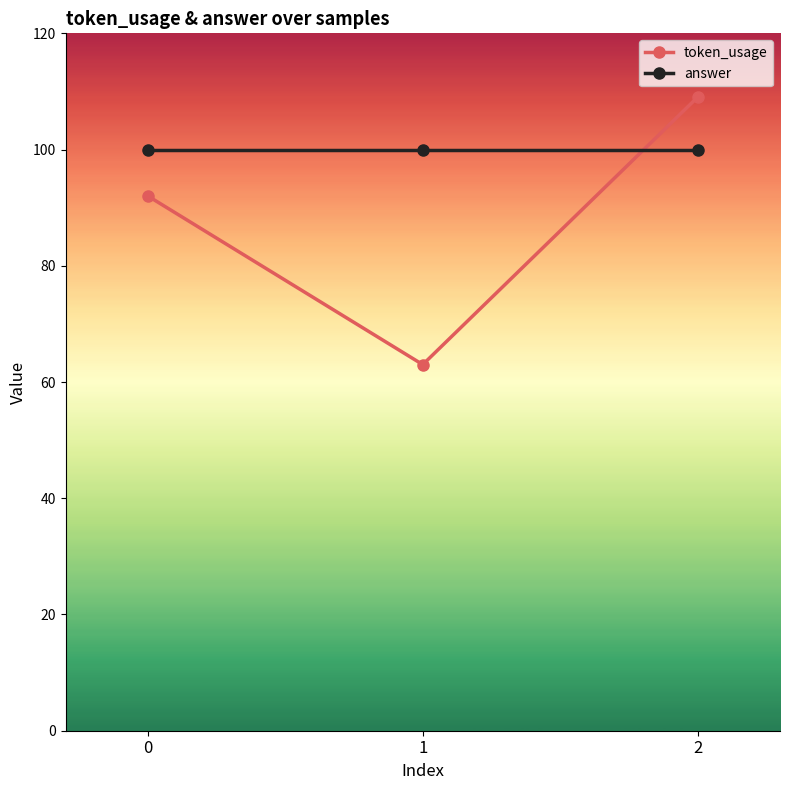

What is the difference between the highest and lowest values at 0?

8